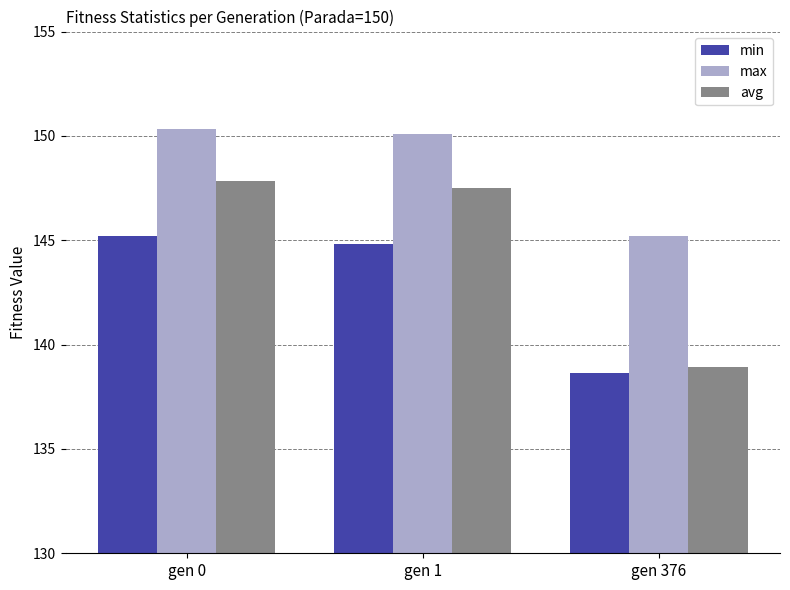

Between gen 0 and gen 376, which series saw the biggest shift?

avg